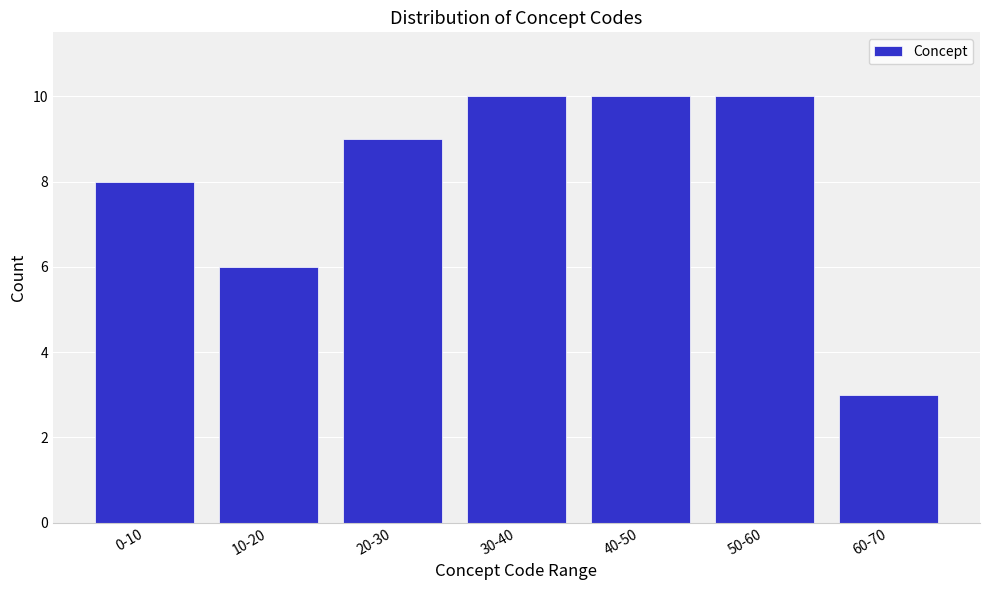

Reading right to left, extract all data points from this chart.

3	10	10	10	9	6	8